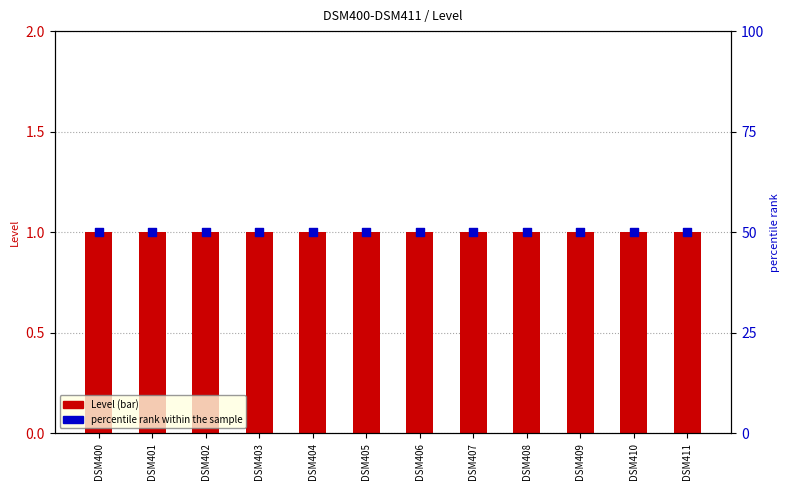

At how many categories does at least one series exceed 49?

12